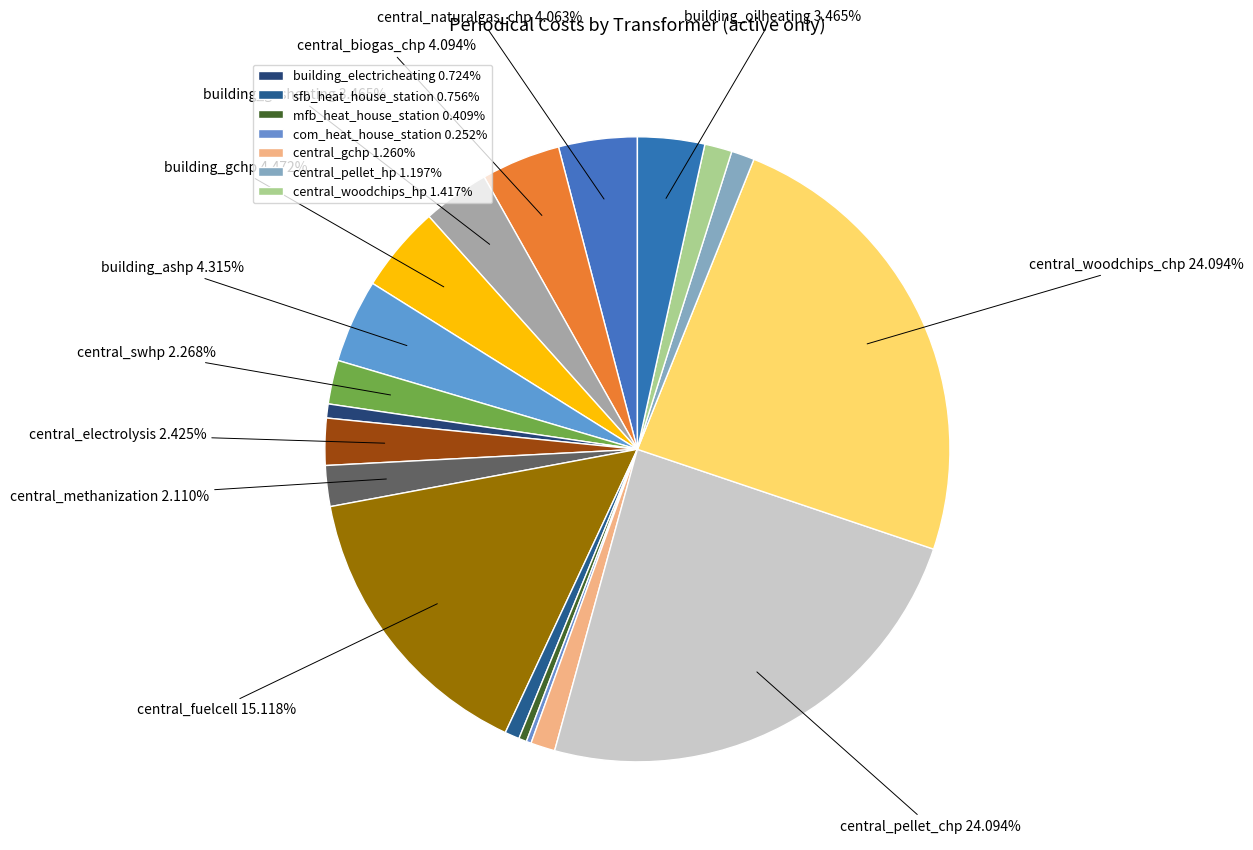

Which category has the smallest portion of the pie?

com_heat_house_station